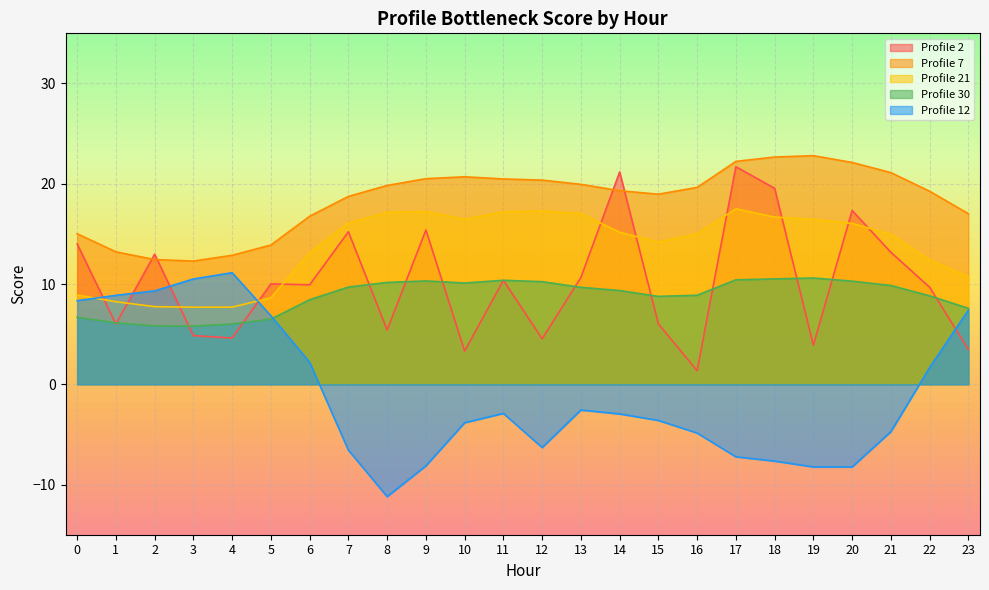

True or false: Profile 2 and Profile 7 intersect in this chart.

True